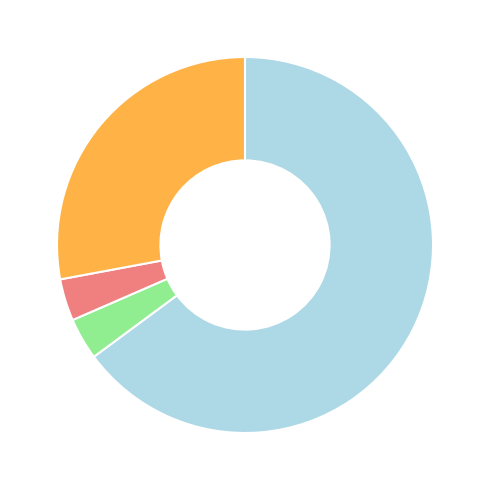

How many slices are in this pie chart?

4